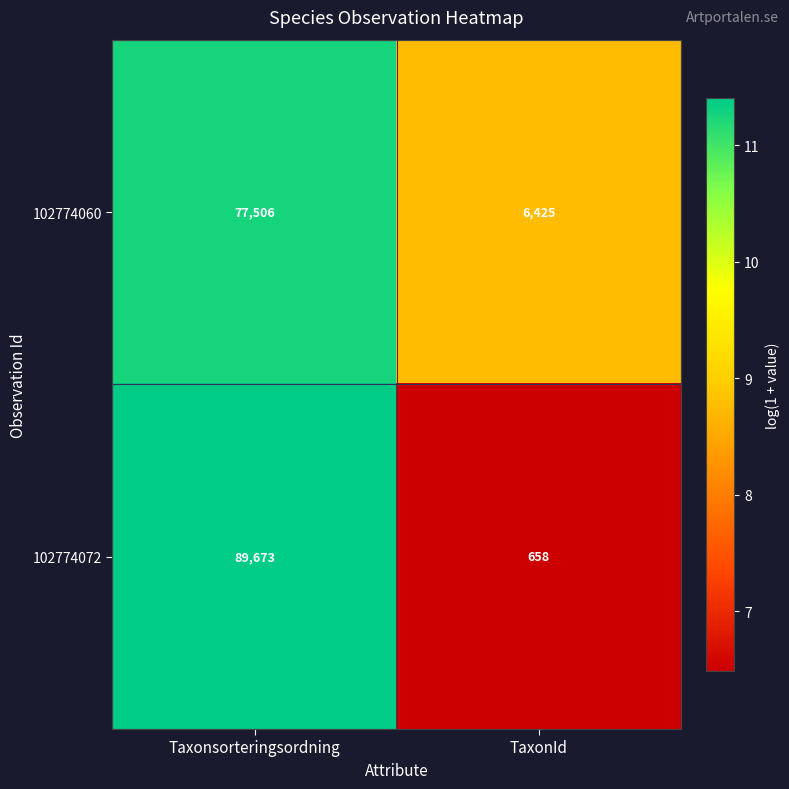

Is it true that 102774072 equals 658 at TaxonId?

True